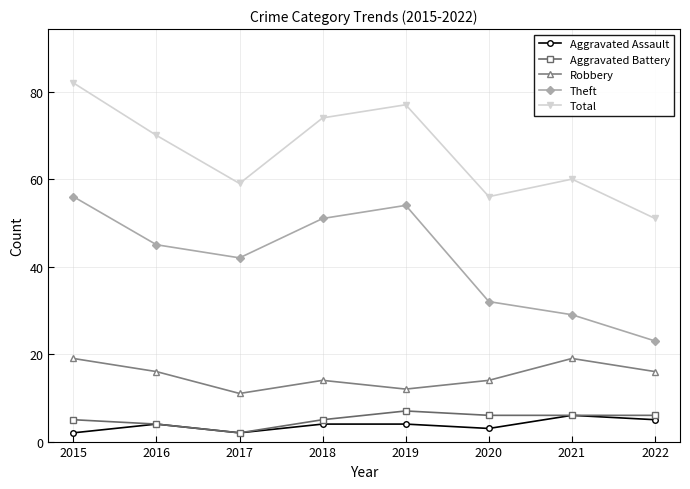

What is the difference between the highest and lowest values at 2016?

66